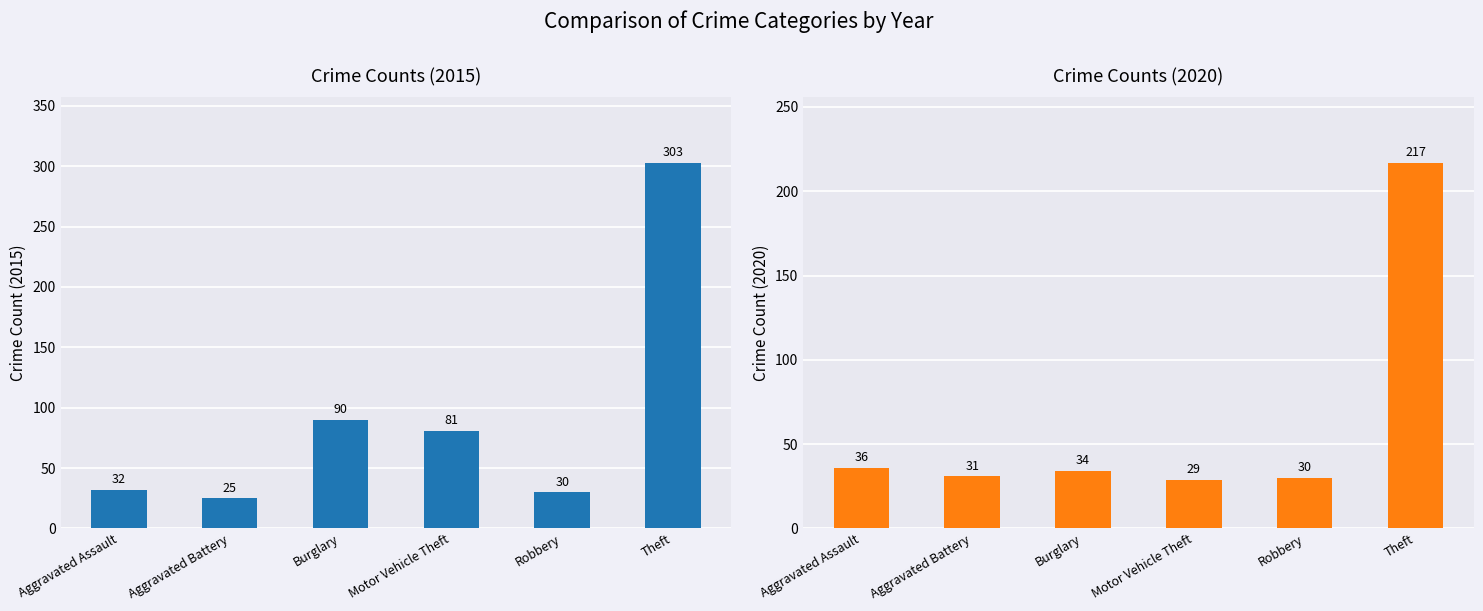

The value of 2015 at Motor Vehicle Theft is 81. True or false?

True